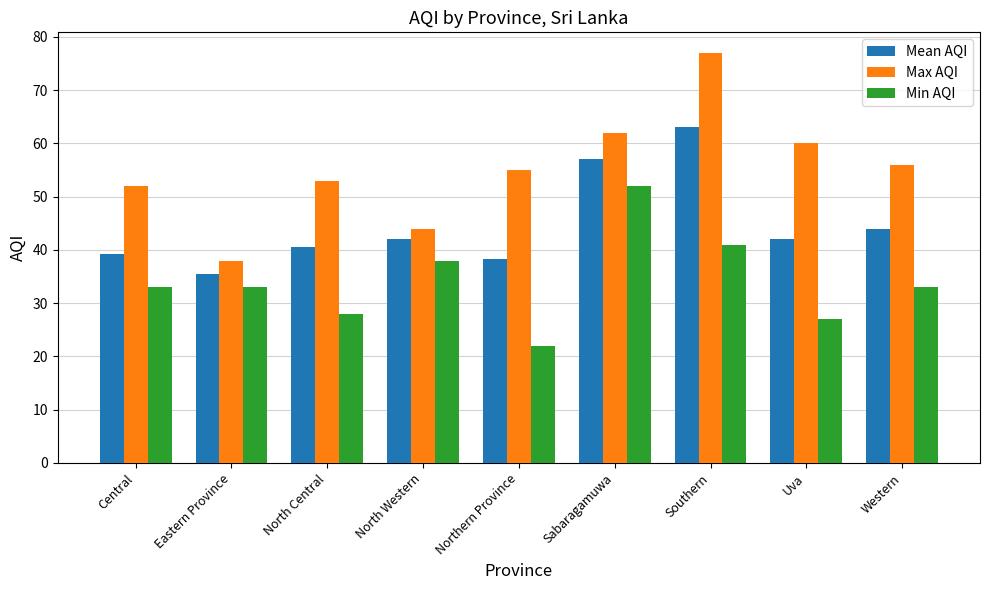

What is the value of the Max AQI bar at the 9th from the left?

56.0